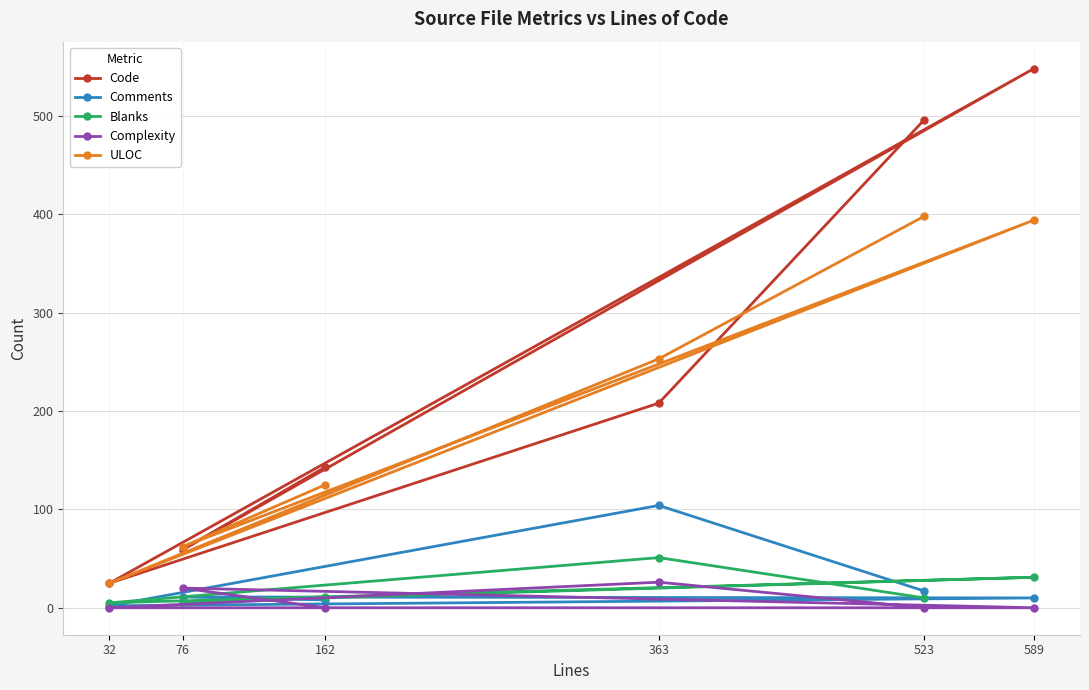

What is the minimum value for Code?

25